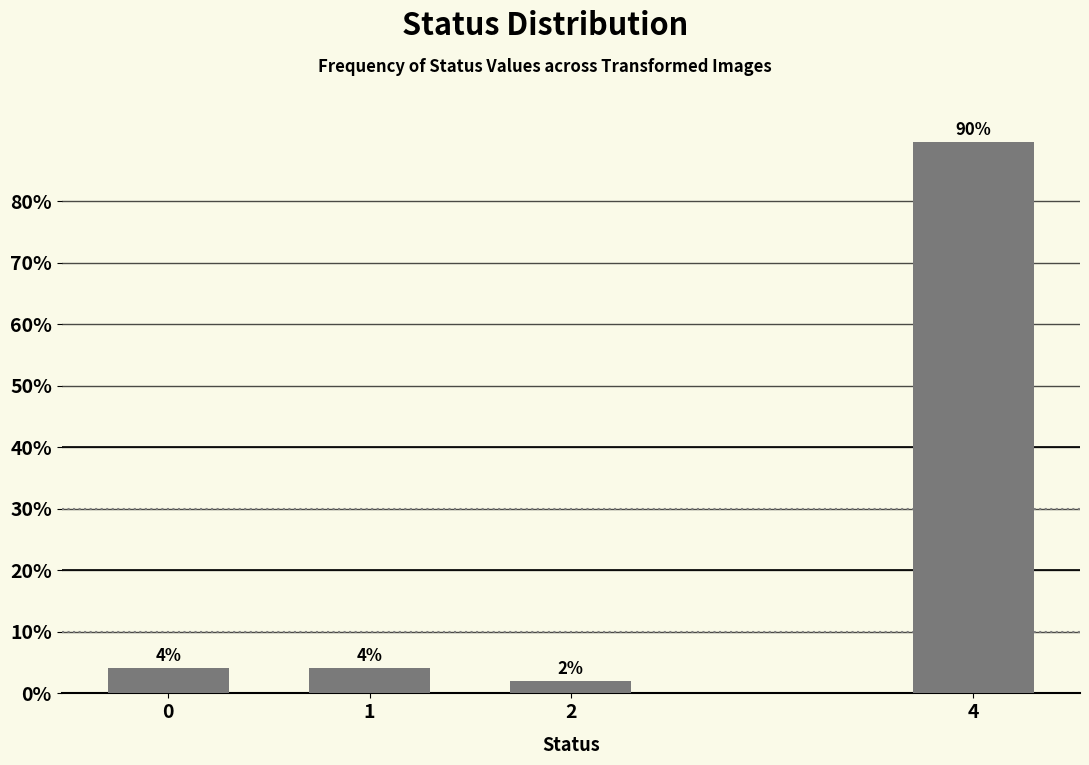

Are the bars horizontal?

No